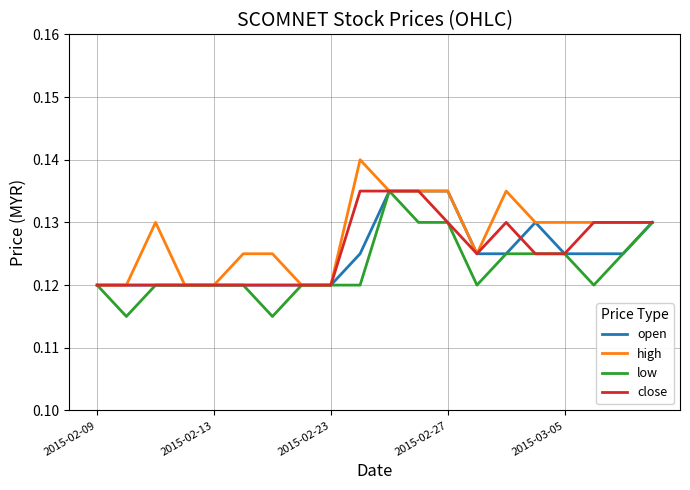

Which series has the largest total across all categories?

high